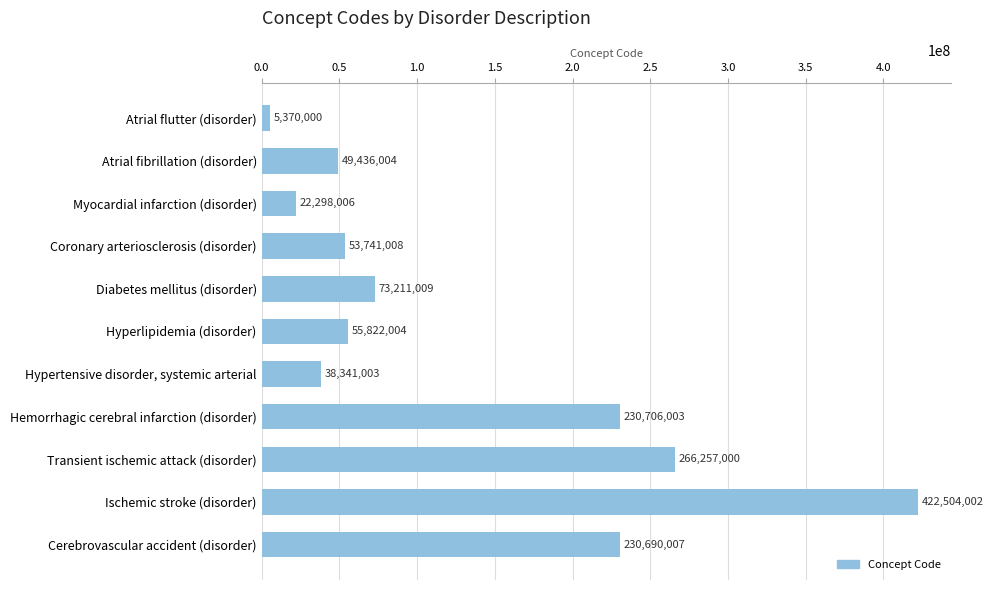

The value at Myocardial infarction (disorder) is 22298006. True or false?

True